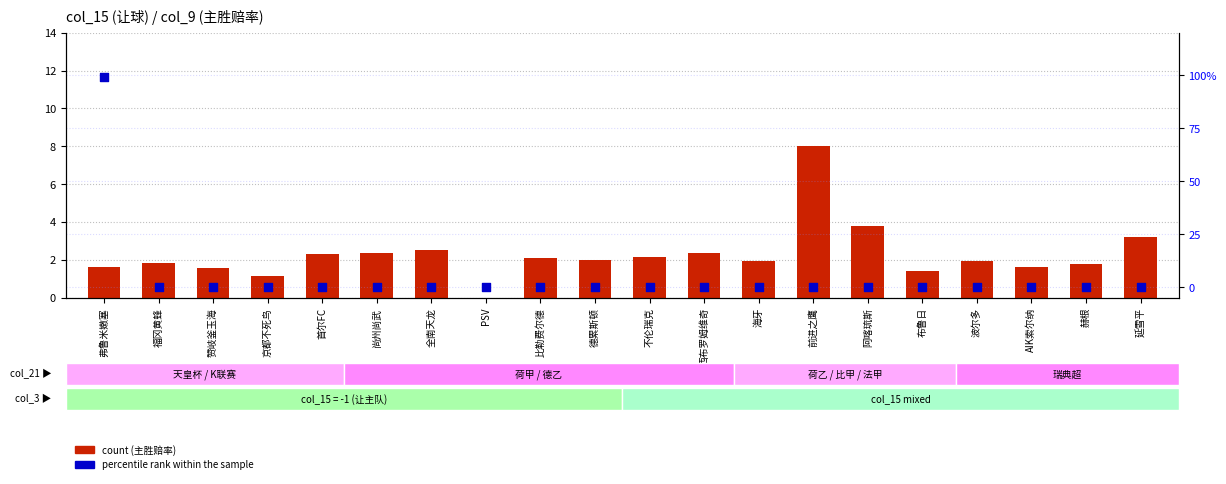

At how many categories does at least one series exceed 24?

1